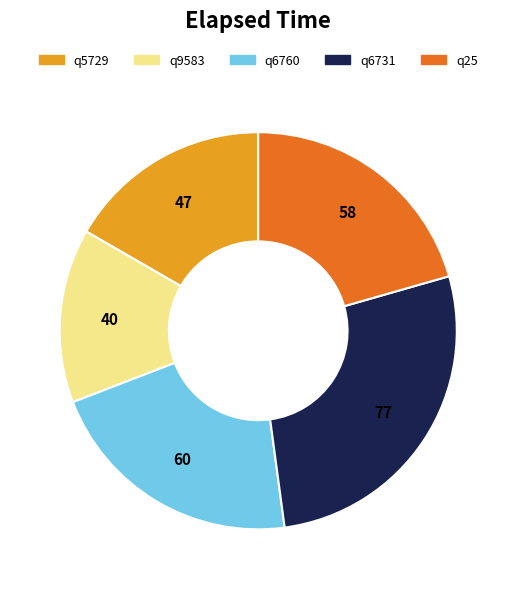

Combined, do q6760 and q25 account for over 50%?

No